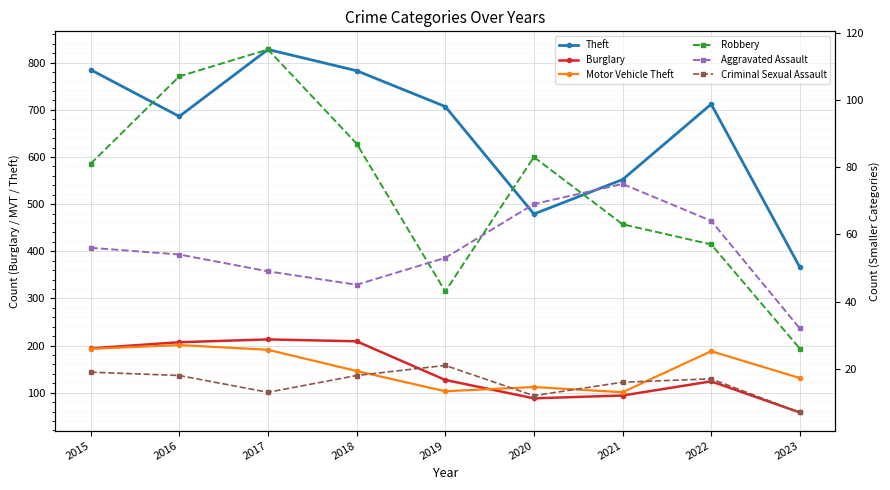

Rank the categories by Burglary value from lowest to highest.

2023, 2020, 2021, 2022, 2019, 2015, 2016, 2018, 2017